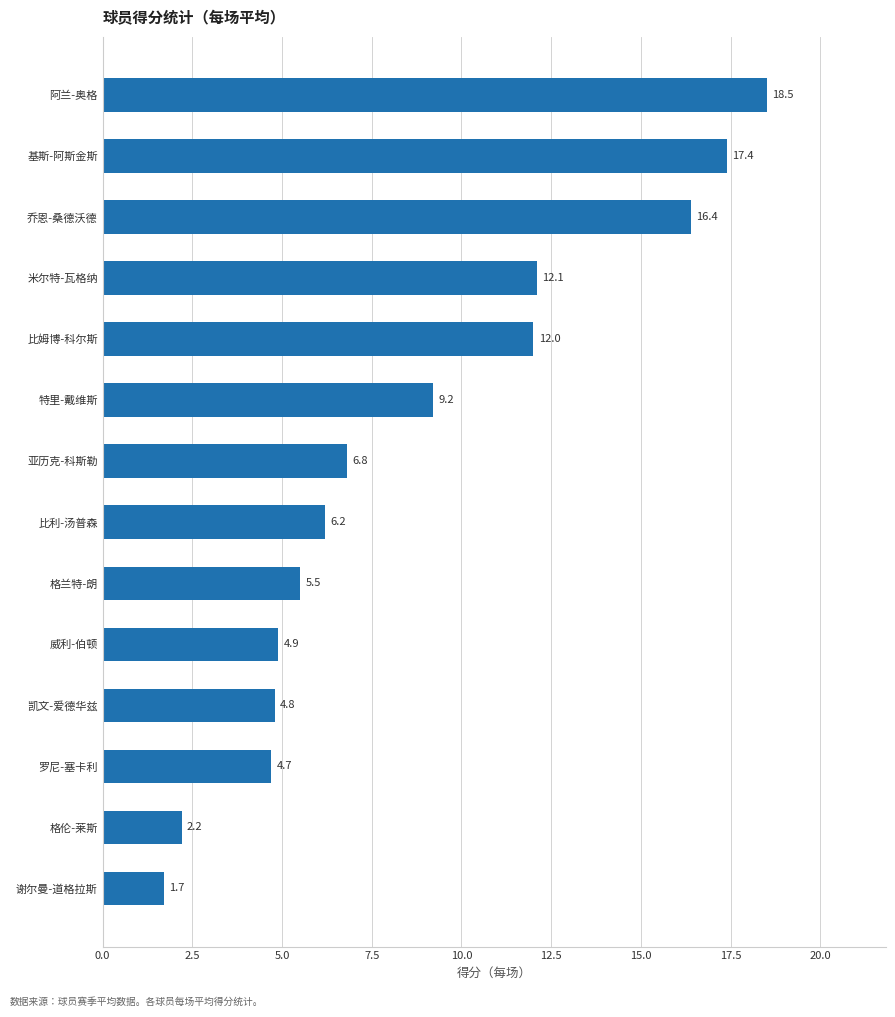

Which has a higher value, 谢尔曼-道格拉斯 or 比利-汤普森?

比利-汤普森